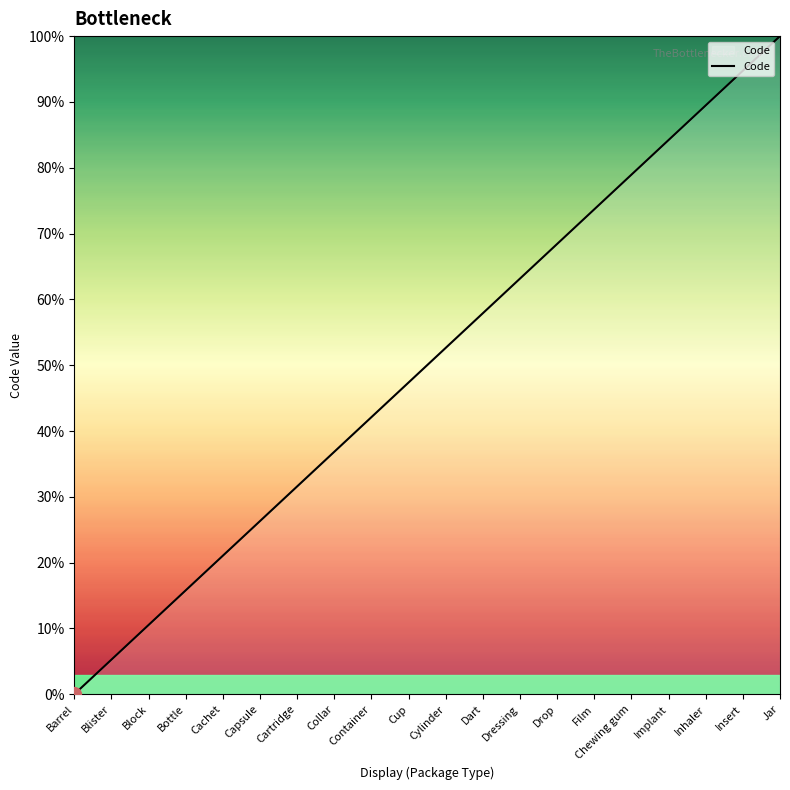

What position from the right is Collar?

13